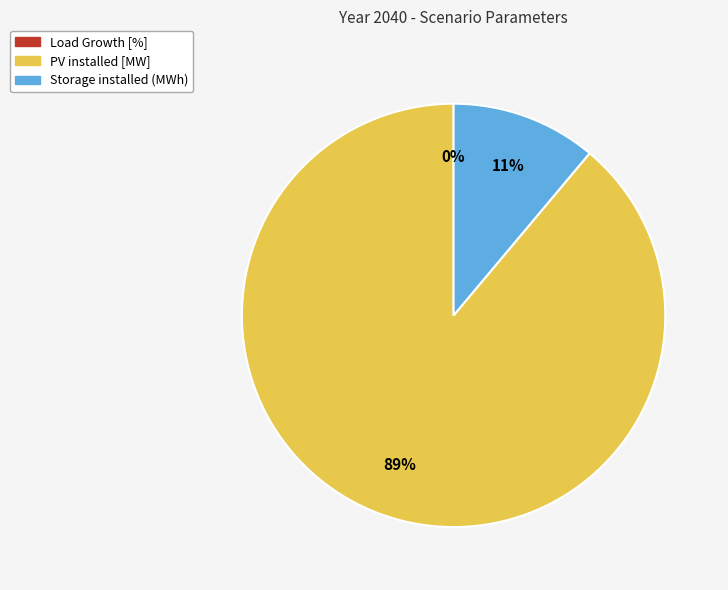

Does Storage installed (MWh) represent more than half of the total?

No